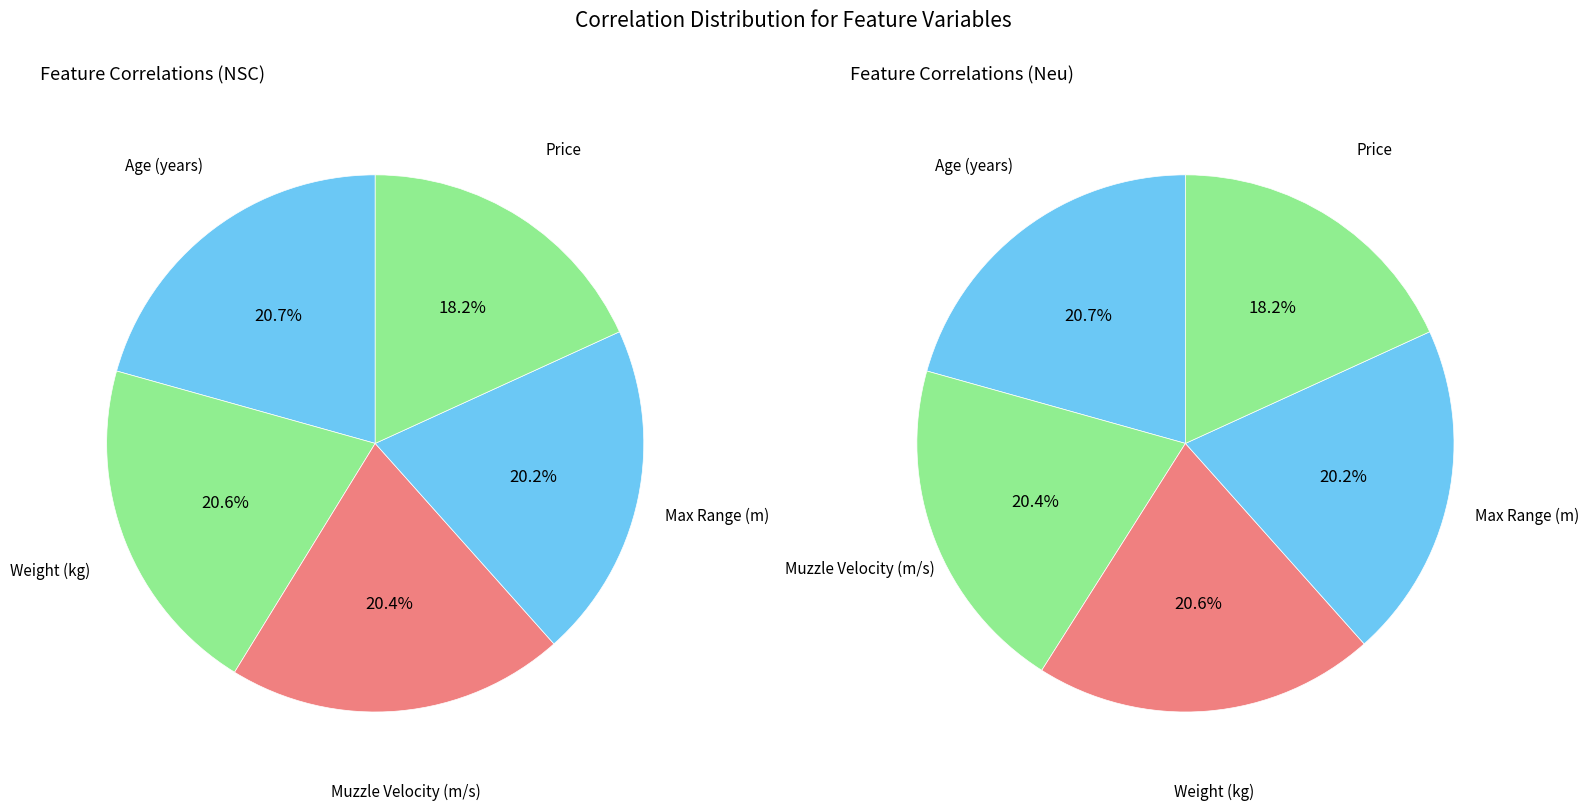

Combined, what portion of the pie is Muzzle Velocity (m/s) and Age (years)?

41.0%